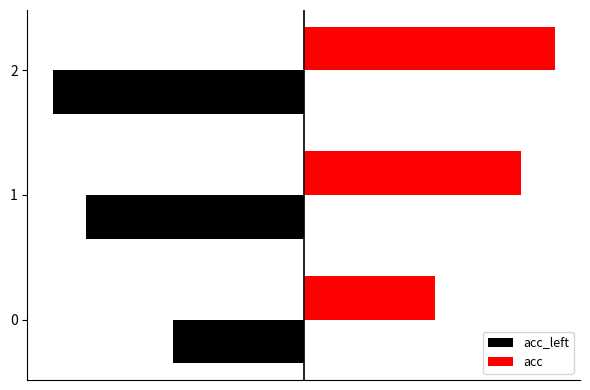

Read the acc_left value at 1.

-0.4